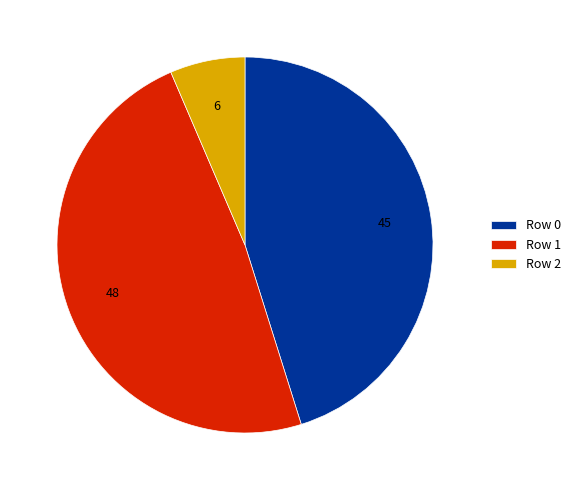

Combined, do Row 2 and Row 0 account for over 50%?

Yes